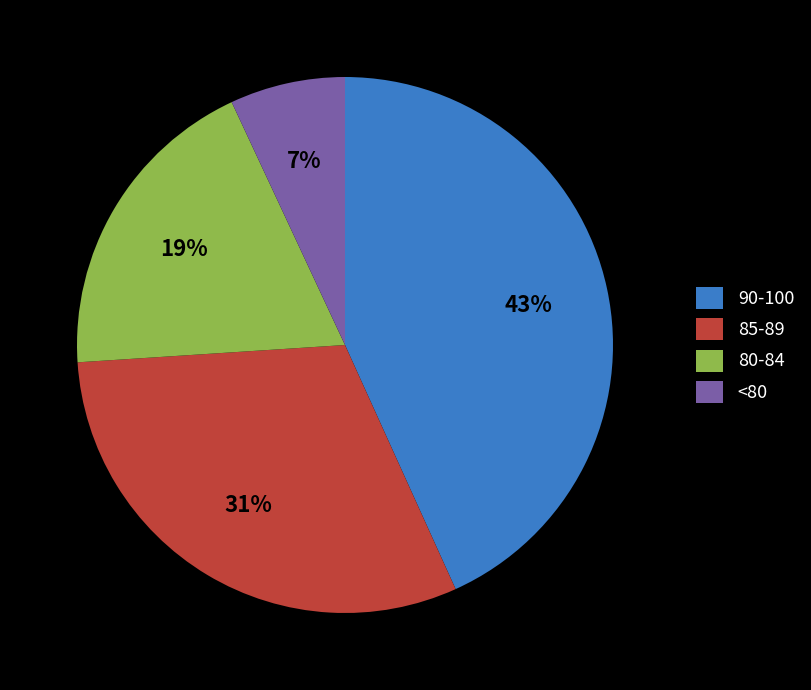

Is it true that 85-89 is 25% of the pie?

False